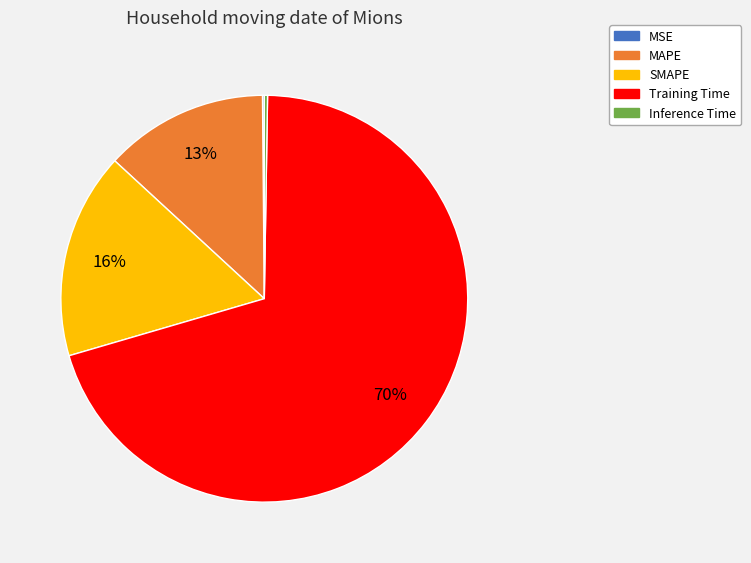

Between SMAPE and Training Time, which is larger?

Training Time